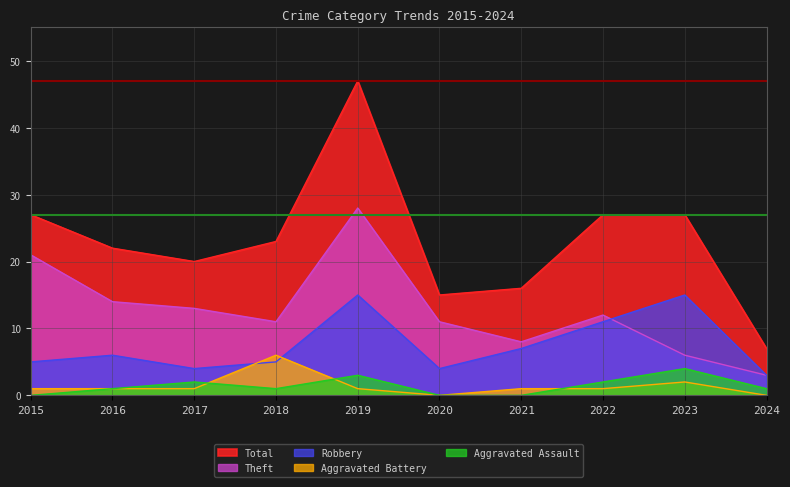

Is the value of Theft at 2018 greater than the value of Aggravated Assault at 2022?

Yes